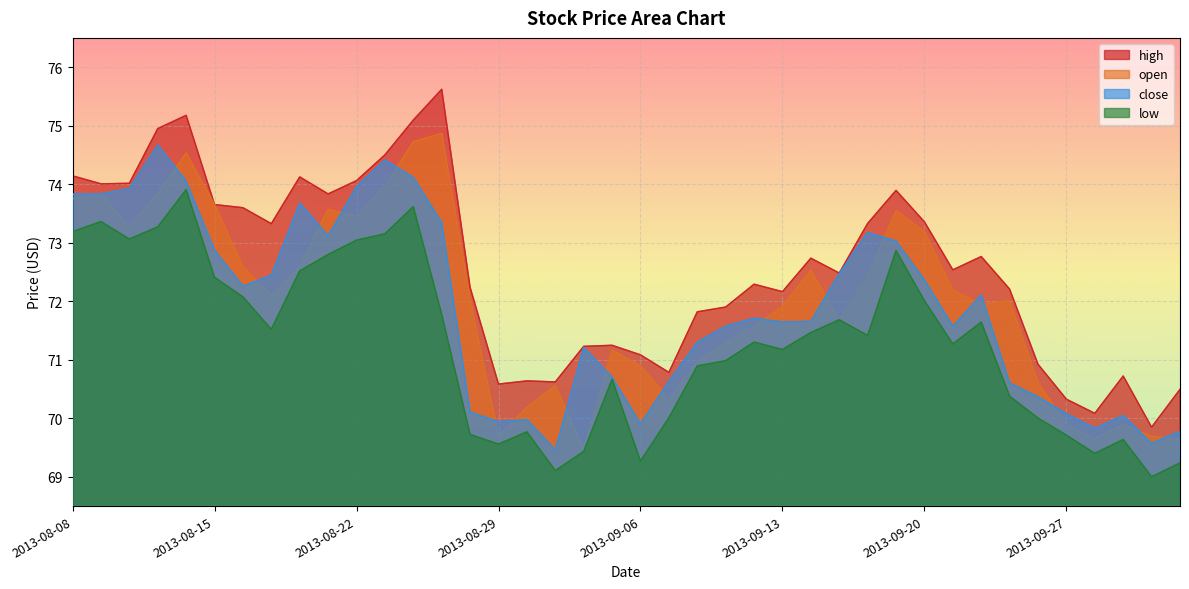

What is the difference between the highest and lowest values at 2013-08-28?

2.5